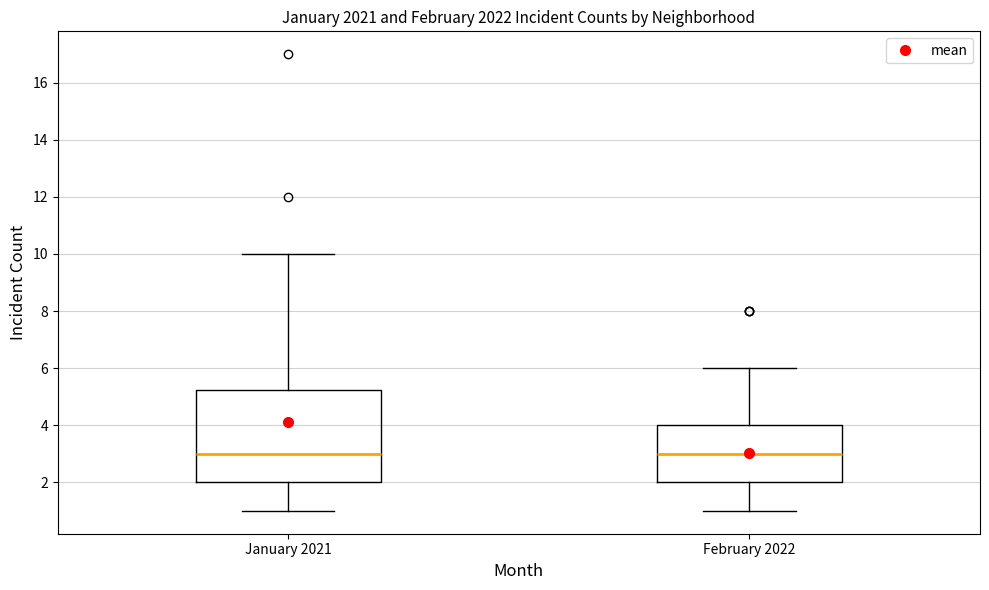

Where is the upper edge of the box for February 2022 on the y-axis? The values are not printed on the chart, so give them approximately, as read against the axis.

4.0